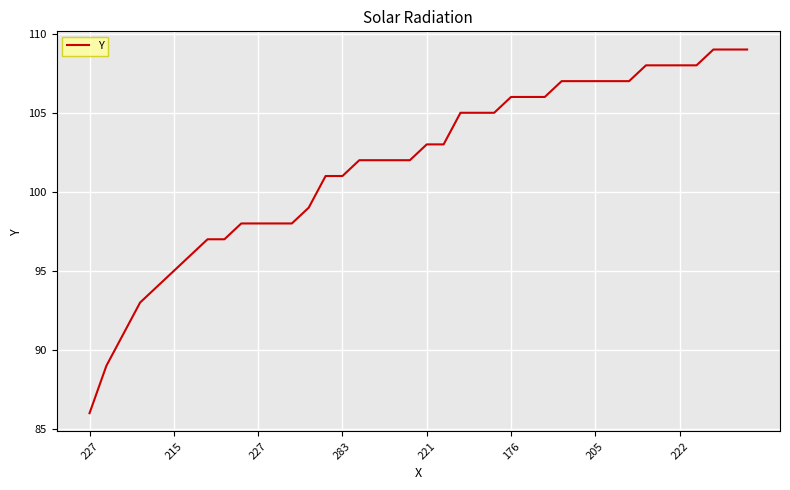

Reading left to right, what are all the values shown in this chart?

86	89	91	93	94	95	96	97	97	98	98	98	98	99	101	101	102	102	102	102	103	103	105	105	105	106	106	106	107	107	107	107	107	108	108	108	108	109	109	109